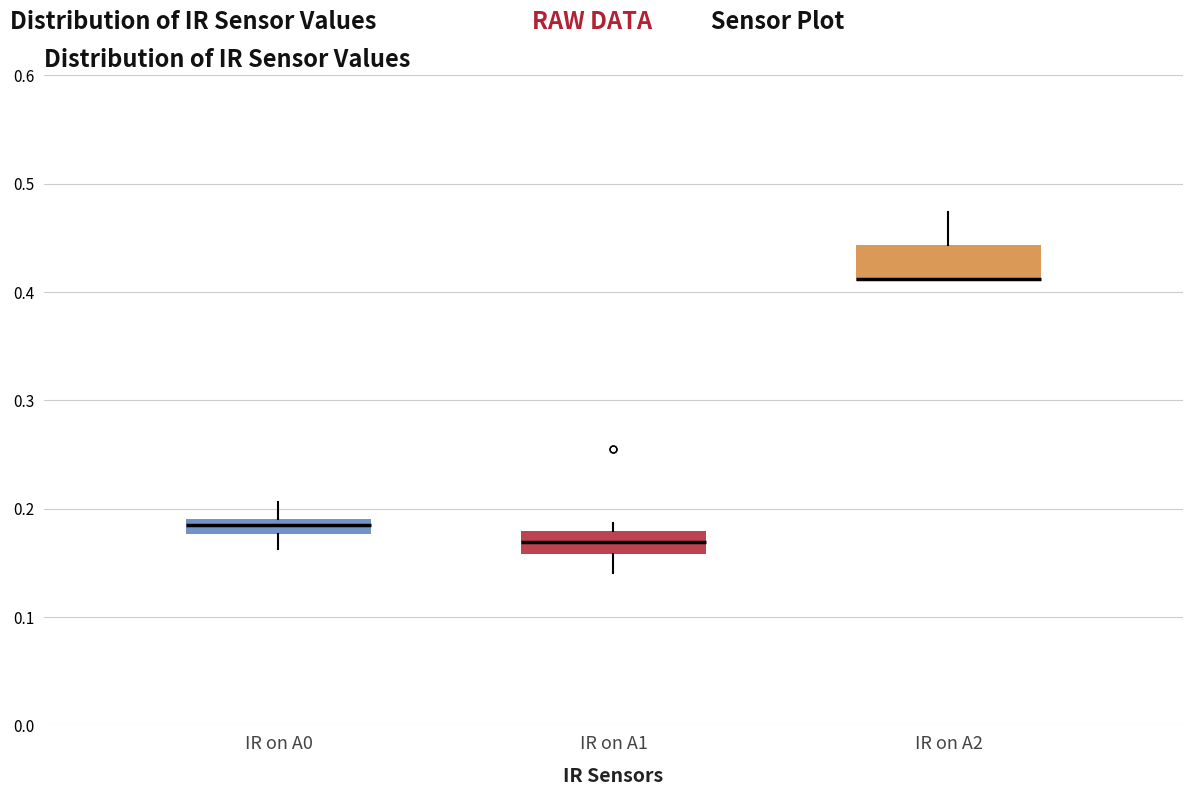

Which box is the tallest, from its lower edge to its upper edge?

IR on A2